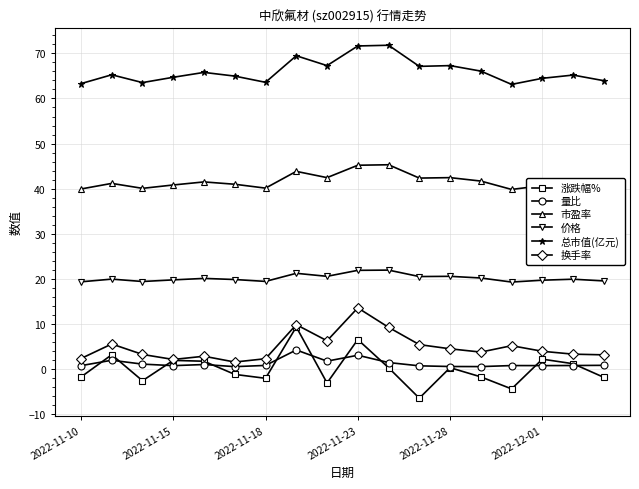

Count the number of data series in this chart.

6